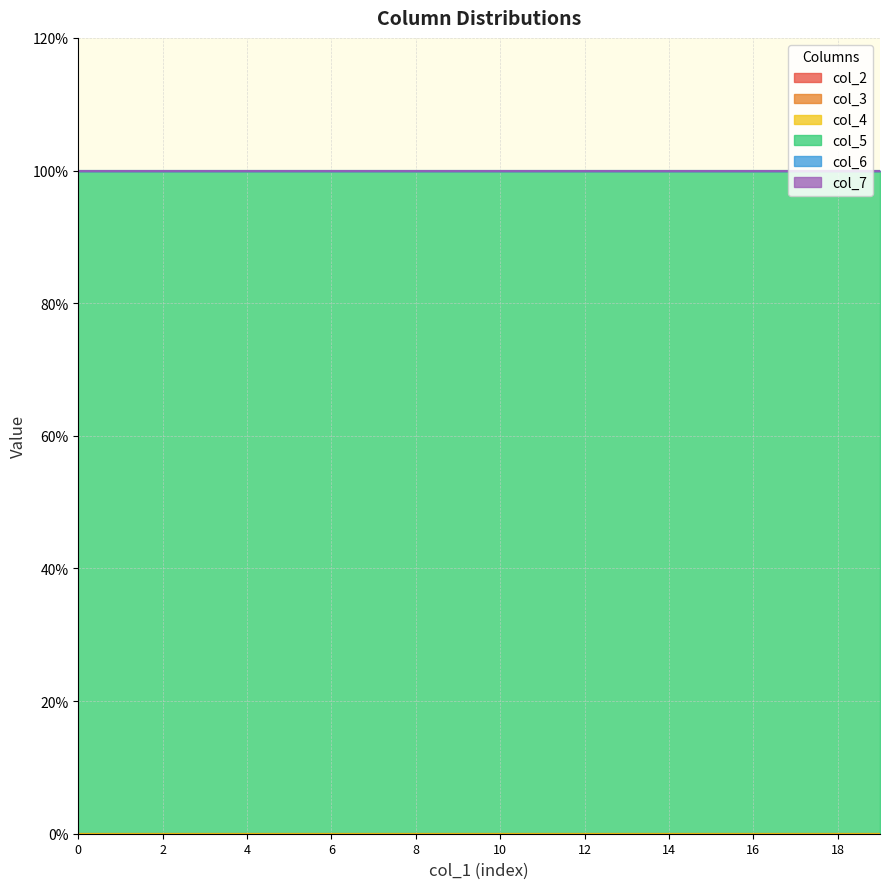

True or false: col_3 and col_5 cross at least once.

False